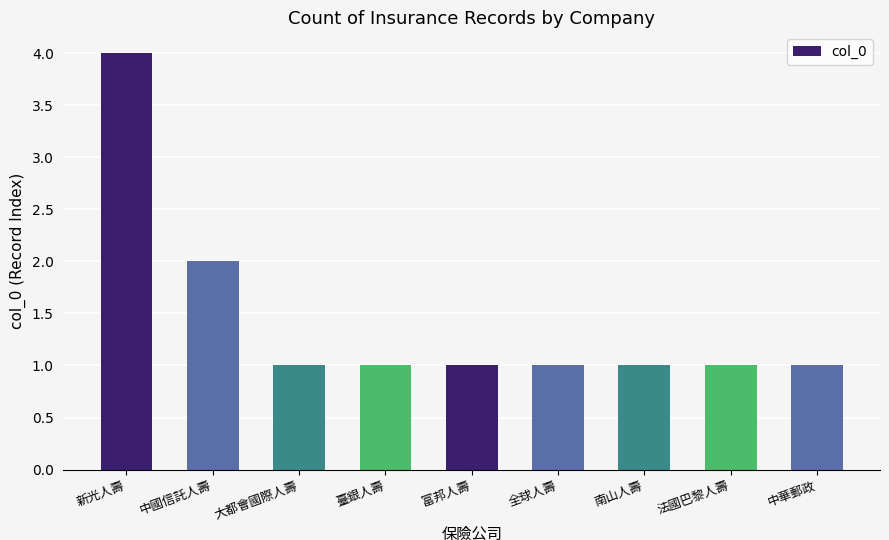

What is the greatest value displayed?

4